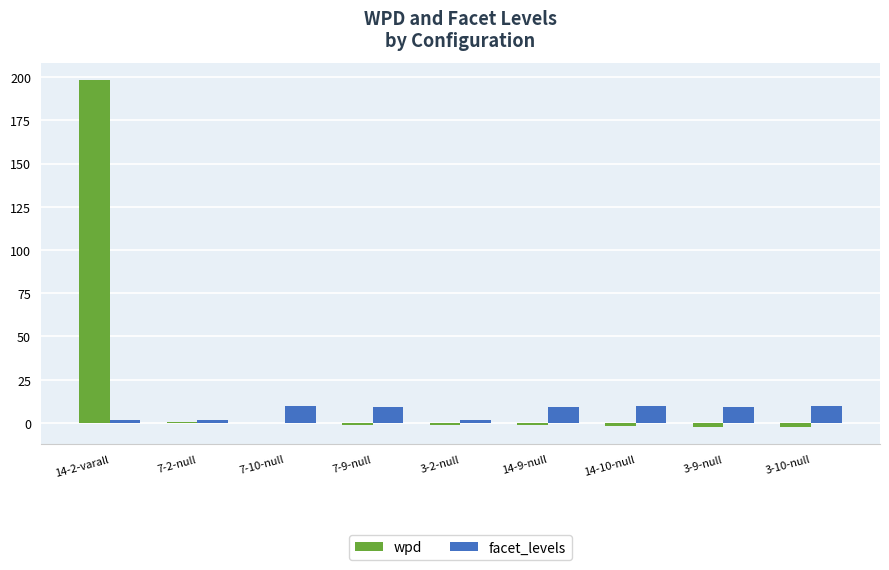

Does the chart contain stacked bars?

No